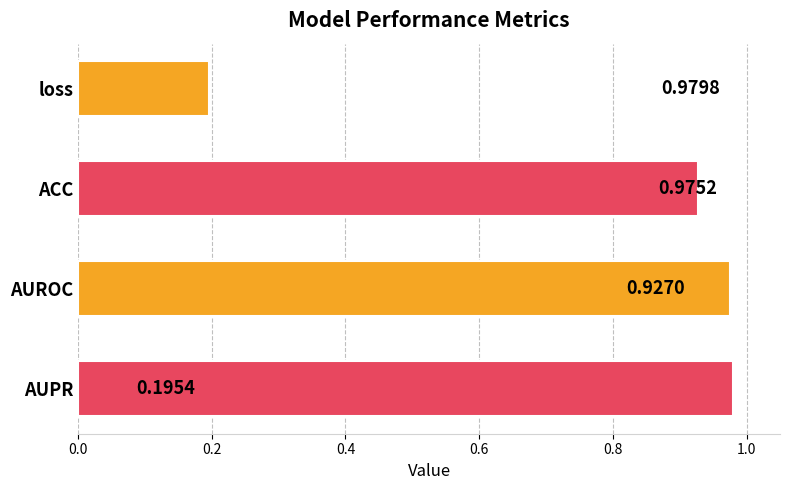

What is the change in value from AUROC to loss?

-0.8